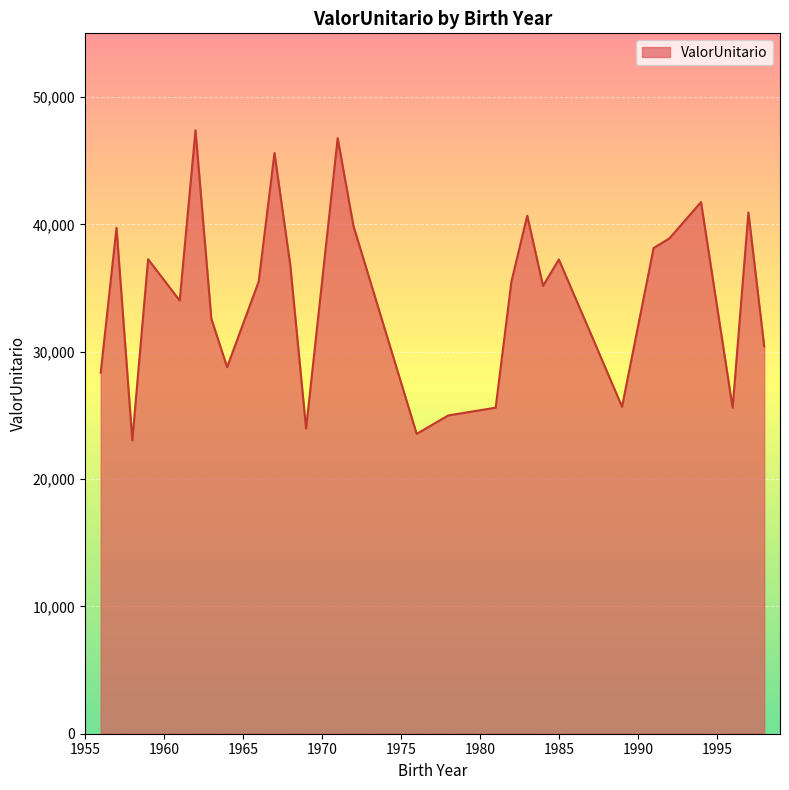

What is the smallest value displayed?

23038.0